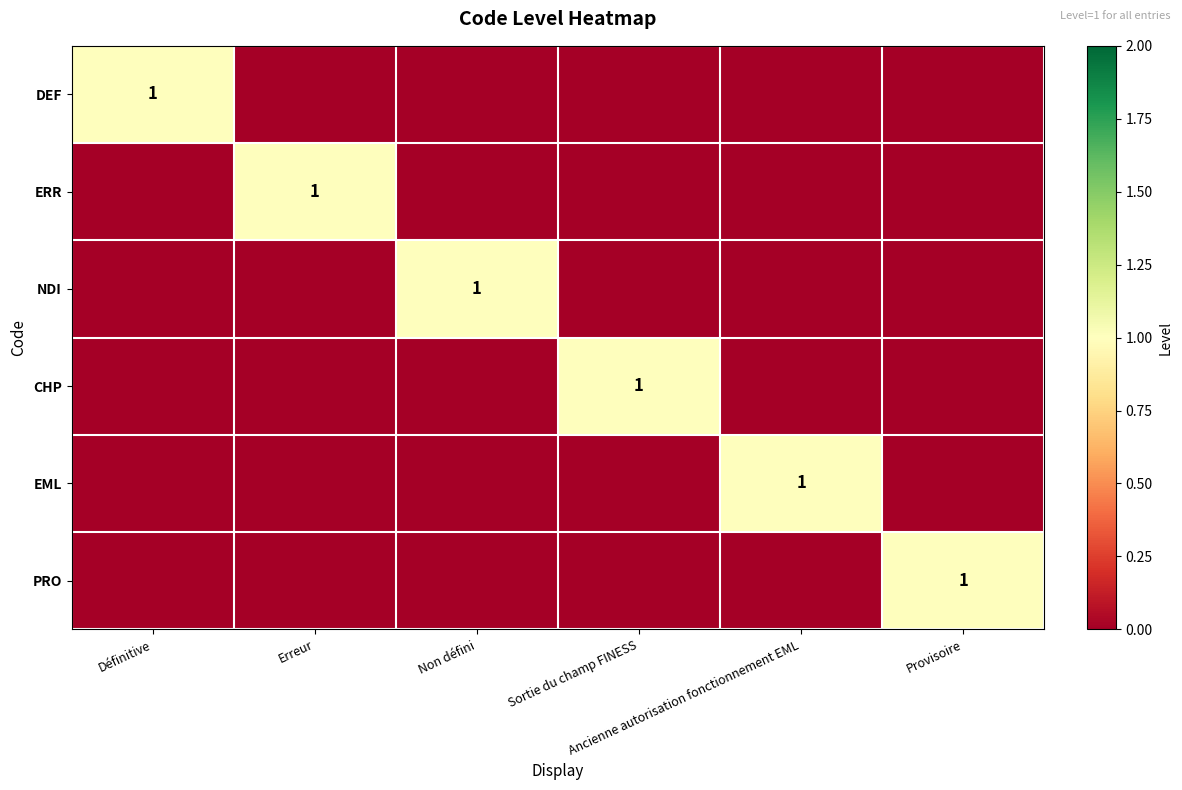

Rank the series by their maximum value, from lowest to highest.

DEF, ERR, NDI, CHP, EML, PRO